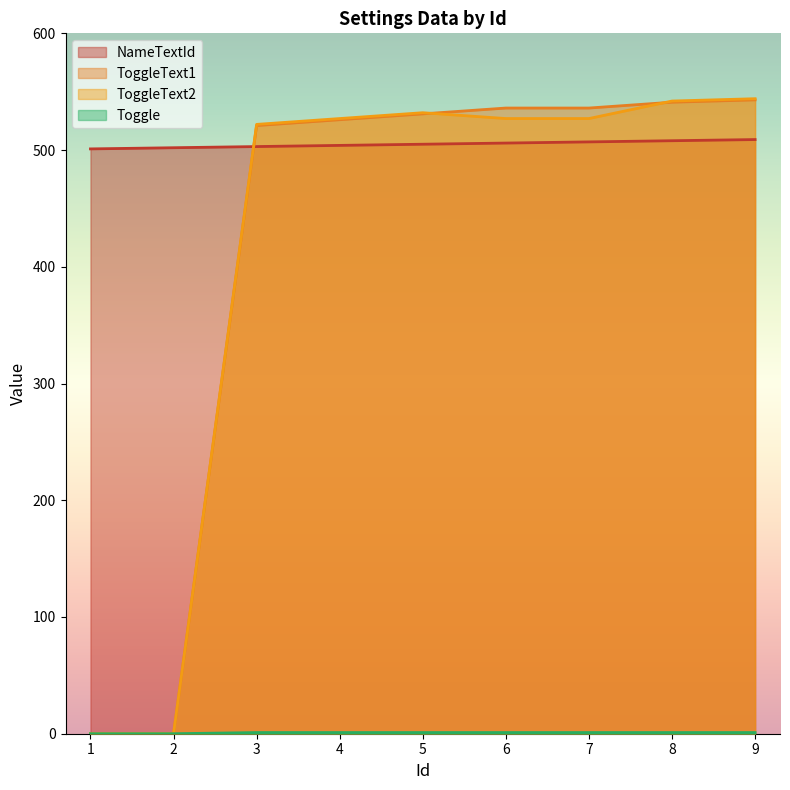

What is the difference between the maximum and minimum values in the ToggleText2 series?

544